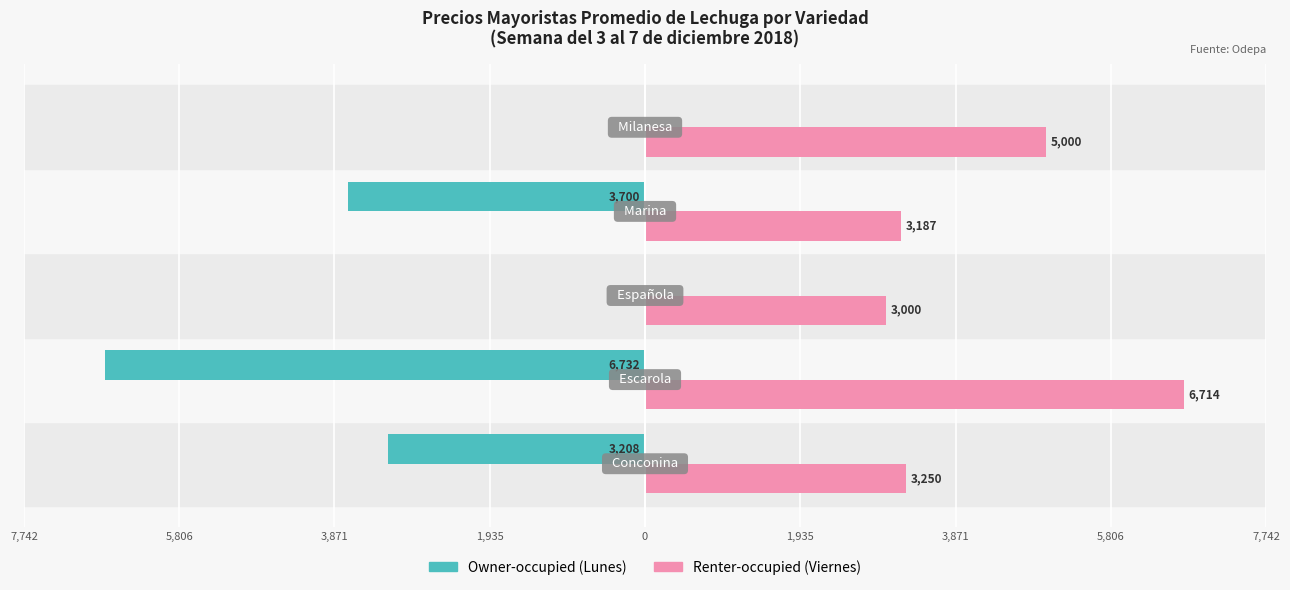

What are all the series names shown in the legend?

Owner-occupied (Lunes), Renter-occupied (Viernes)